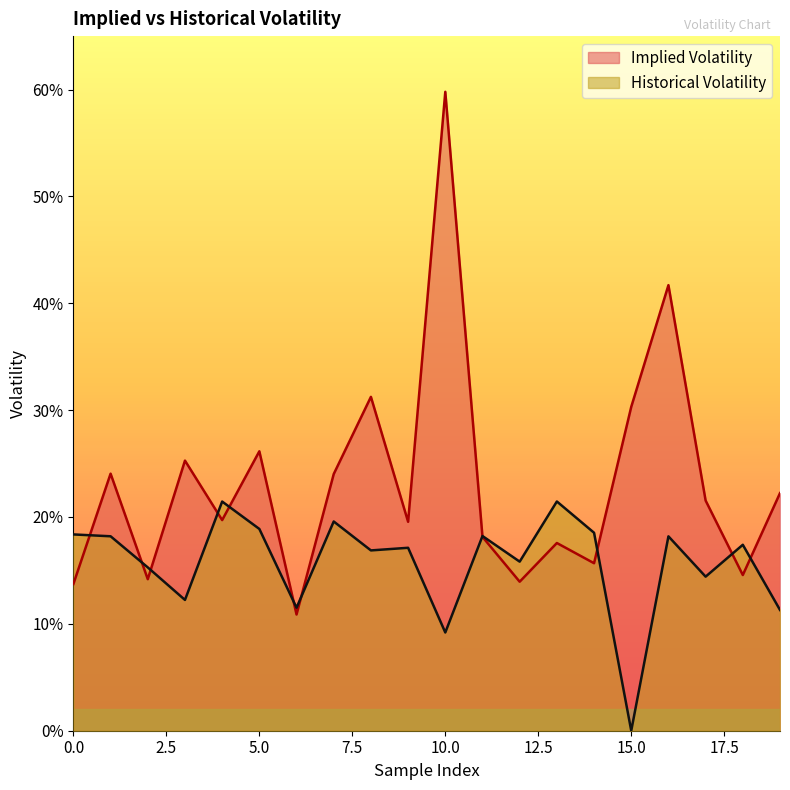

What is the total value across all series at 9?

0.4